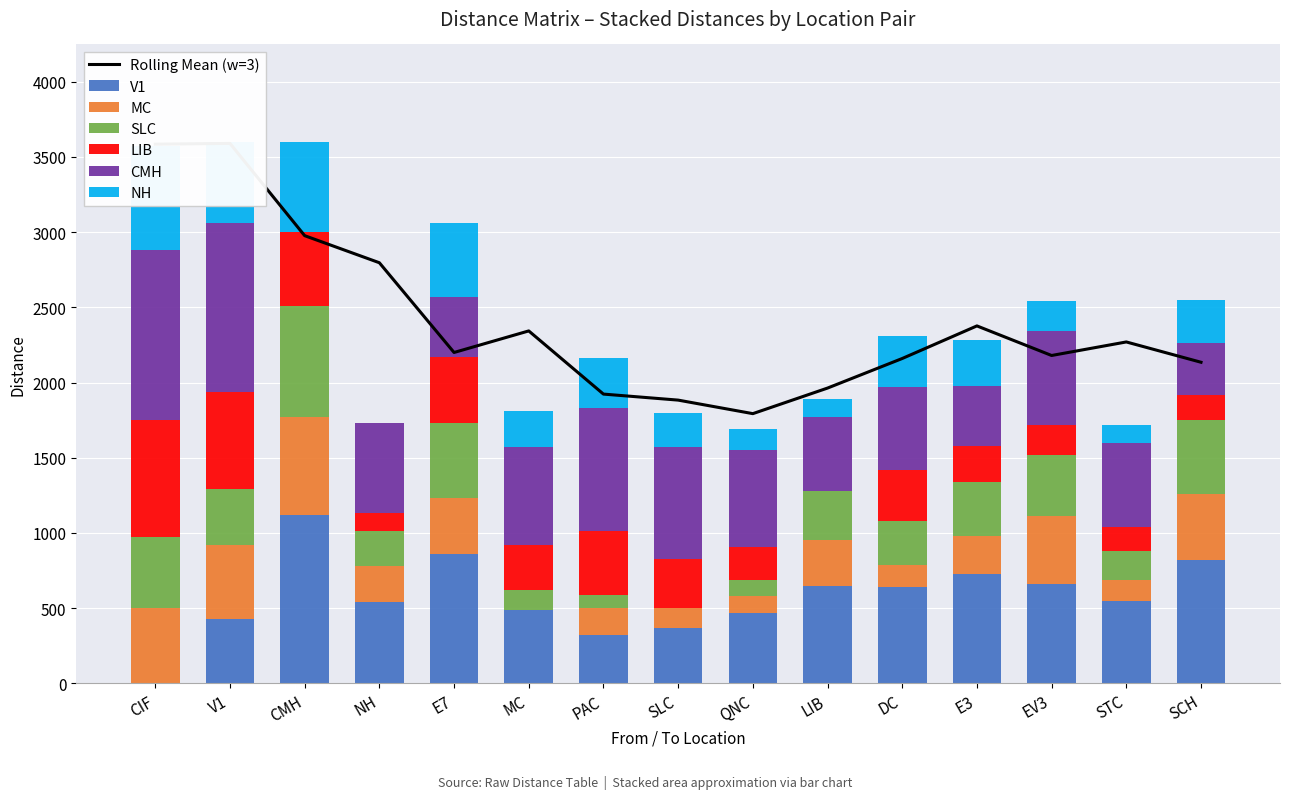

Is the value of V1 at STC greater than the value of SLC at PAC?

Yes